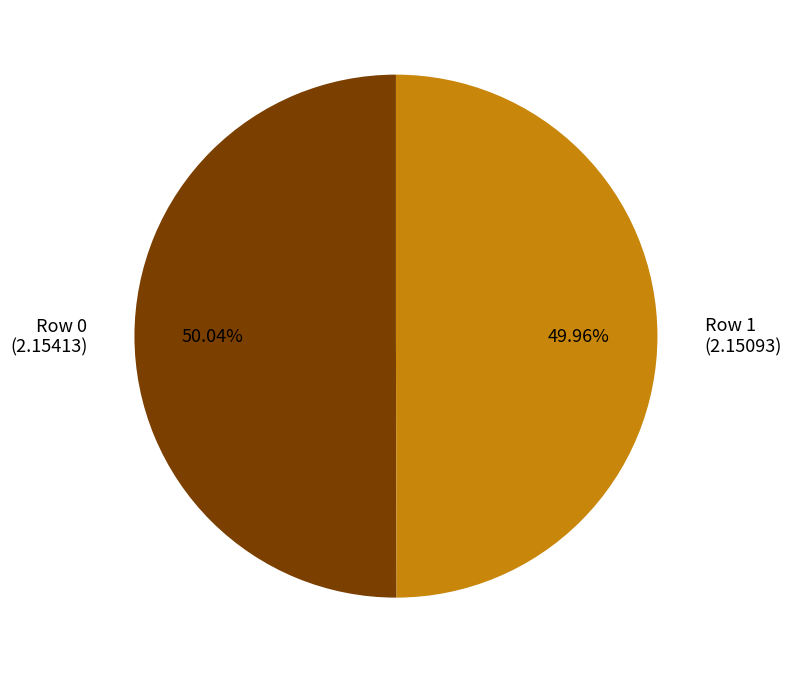

The Row 0 slice represents 50% of the pie. True or false?

True